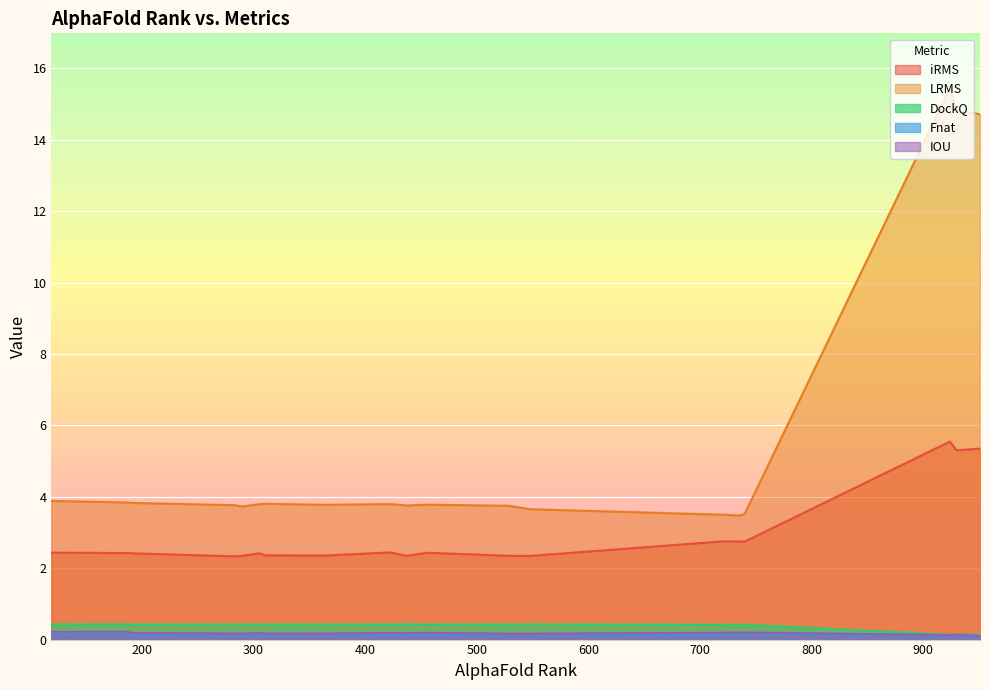

Which has a higher value, 311 or 119?

119